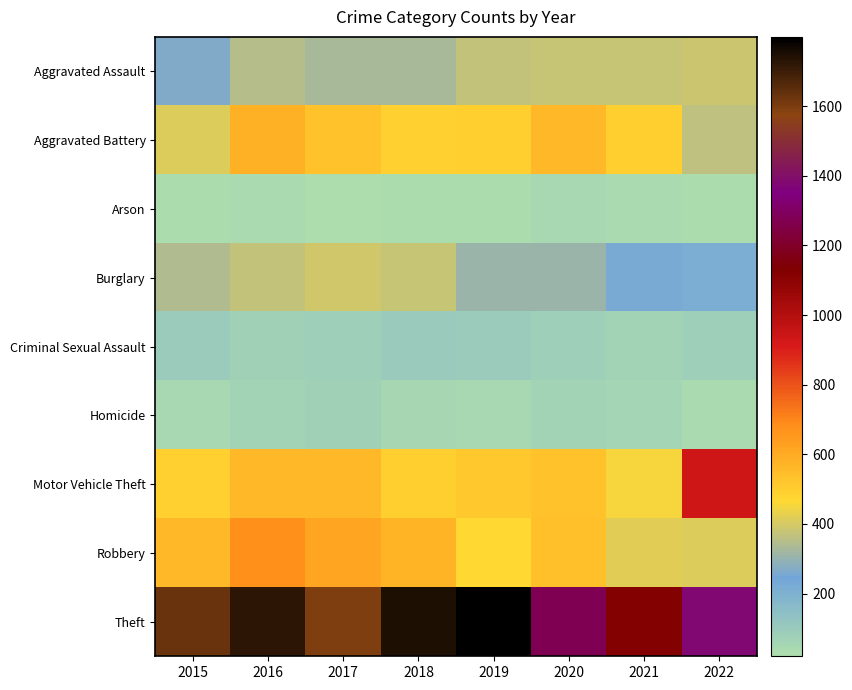

Between 2020 and 2016, which is larger?

2020